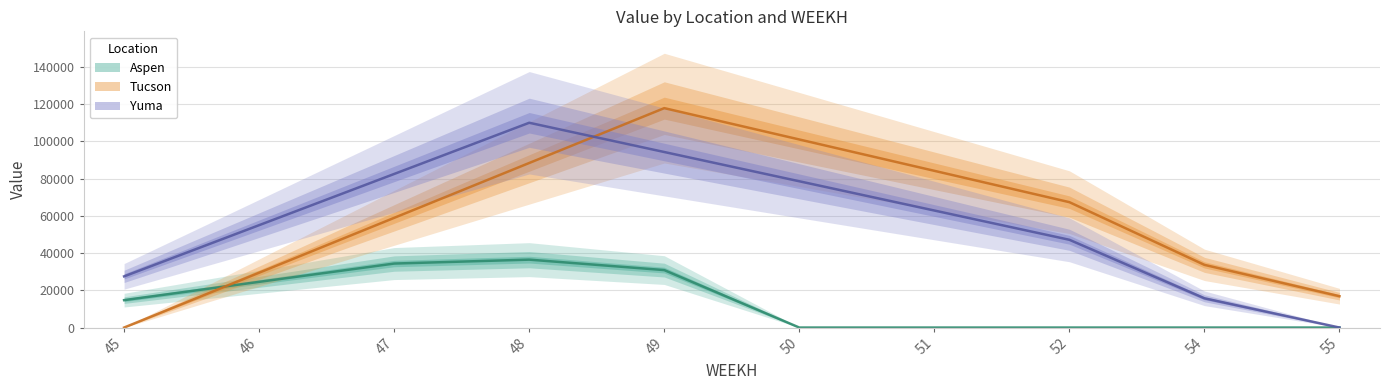

At how many categories does at least one series exceed 24293?

9